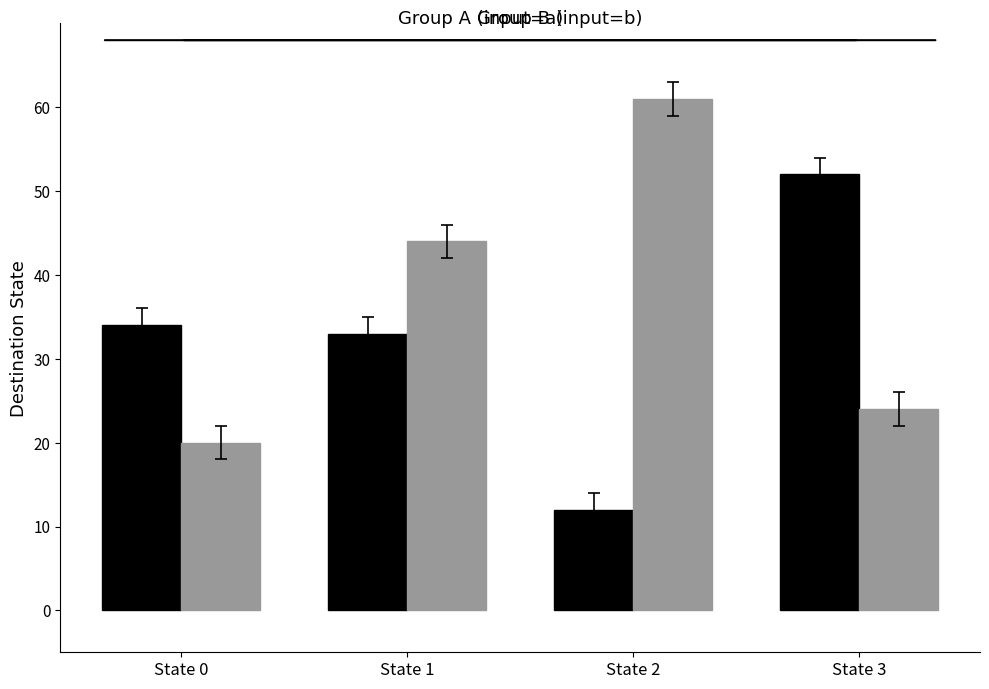

What is the total value across all series at State 1?

77